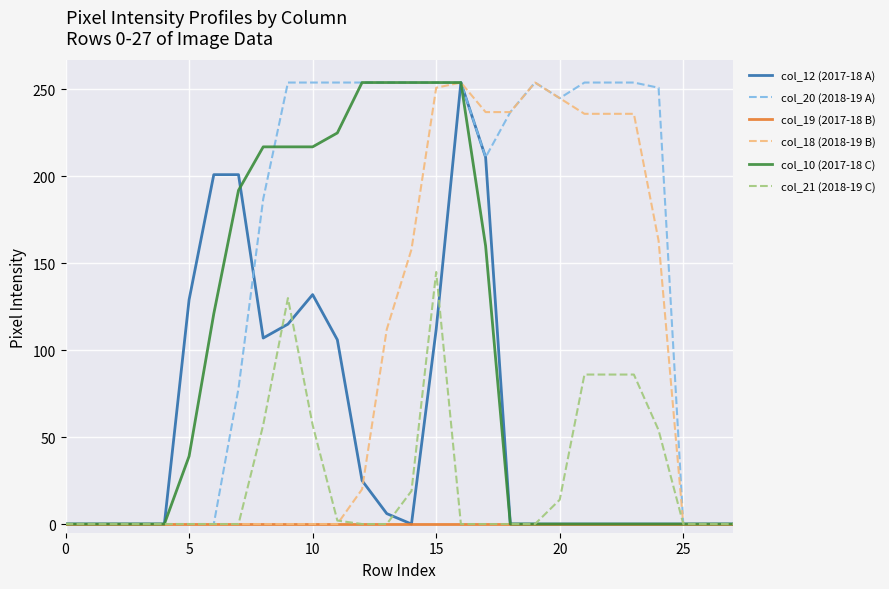

Which series has the largest total across all categories?

col_20 (2018-19 A)